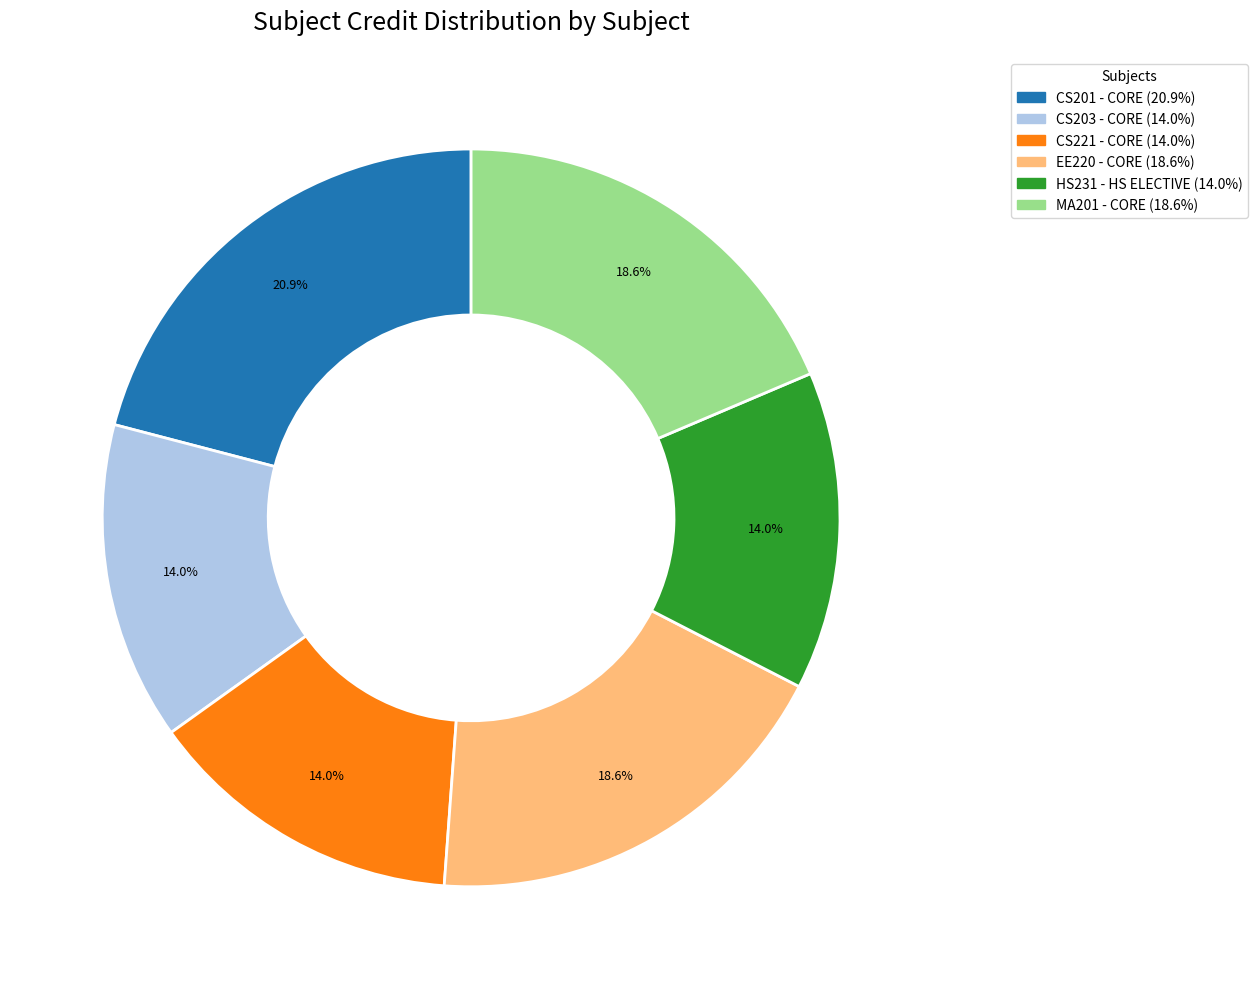

How many segments does this pie chart have?

6